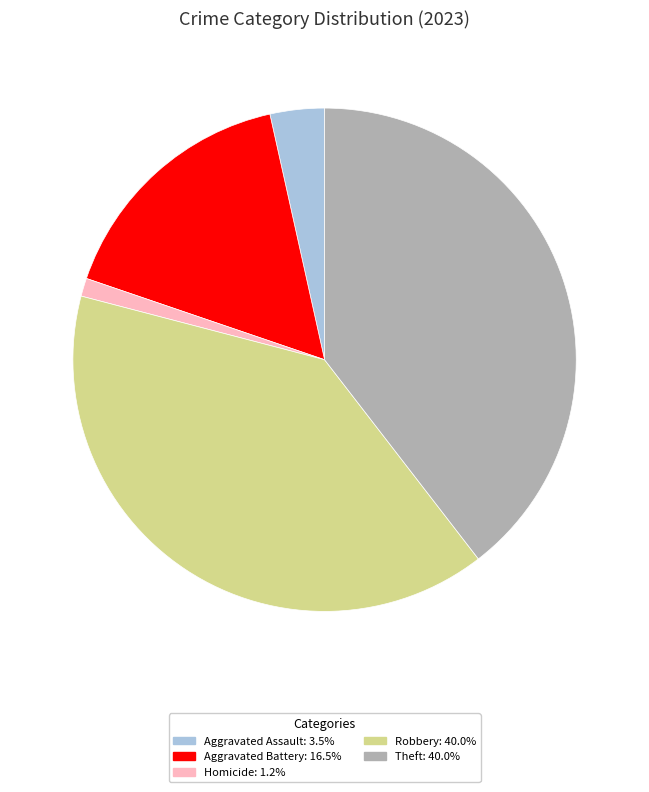

Does any single category account for the majority?

No